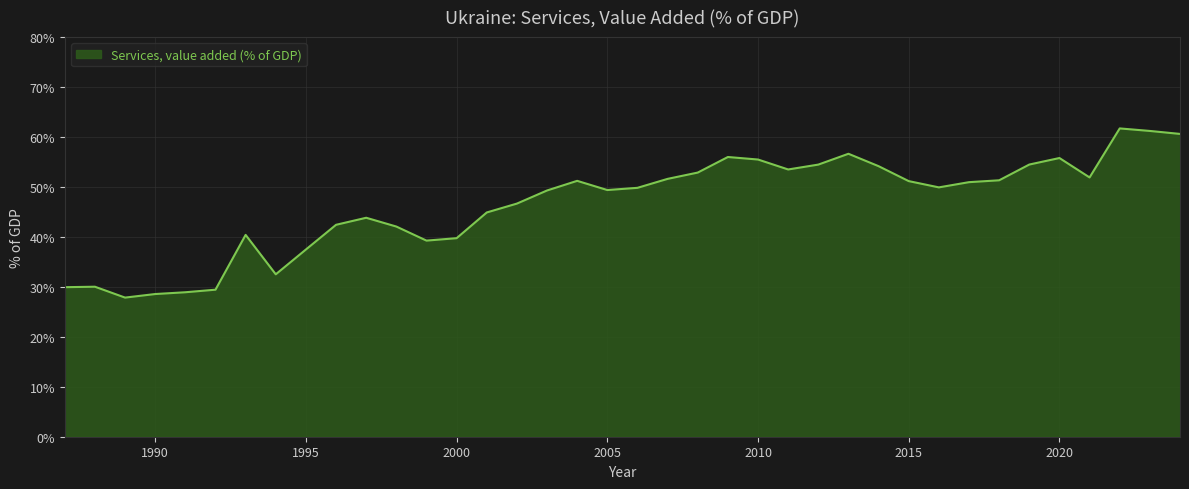

What is the smallest value displayed?

27.9